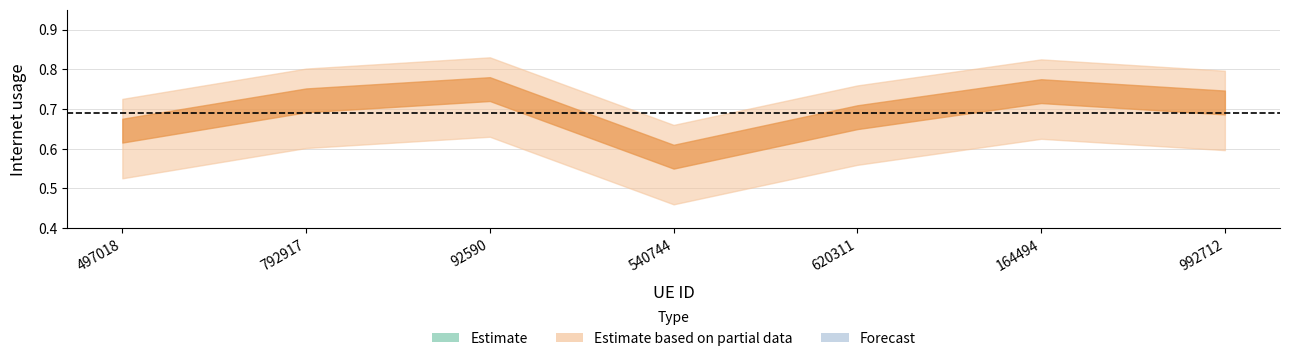

Reading left to right, extract all data points from this chart.

497018=0.6	792917=0.7	92590=0.7	540744=0.6	620311=0.7	164494=0.7	992712=0.7